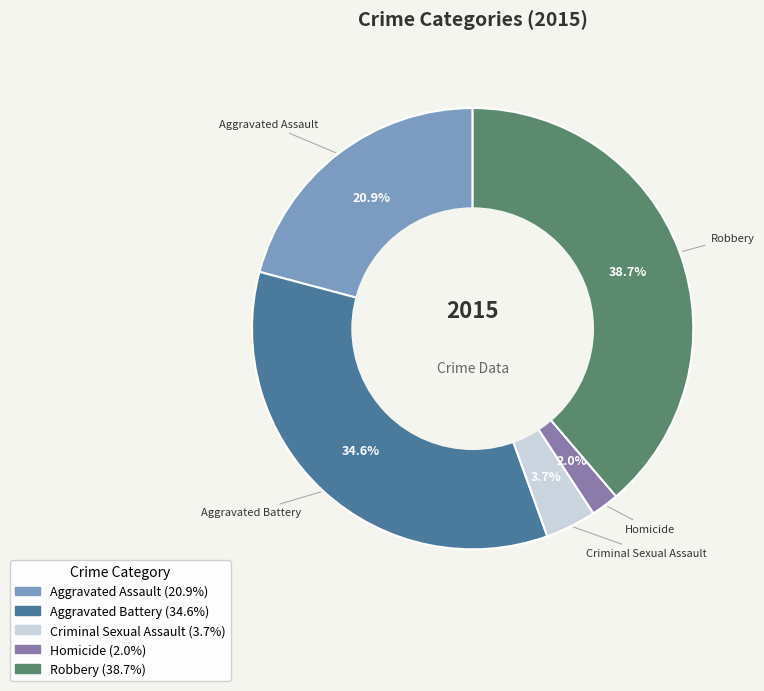

True or false: Robbery accounts for 39% of the total.

True